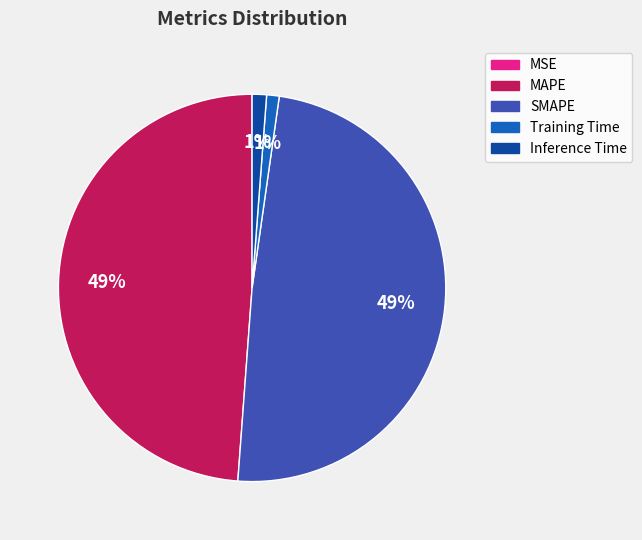

To the nearest percent, what percentage of the pie is Inference Time?

1%